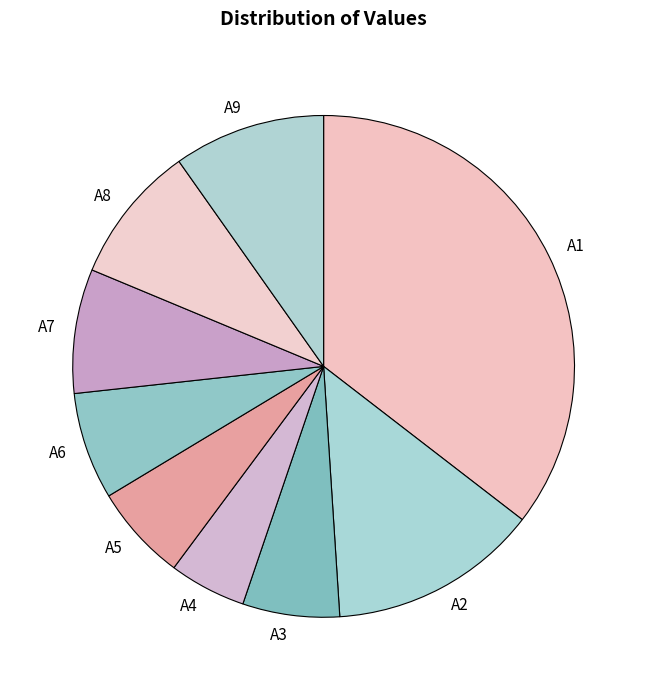

Is the sum of A1 and A8 greater than half?

No